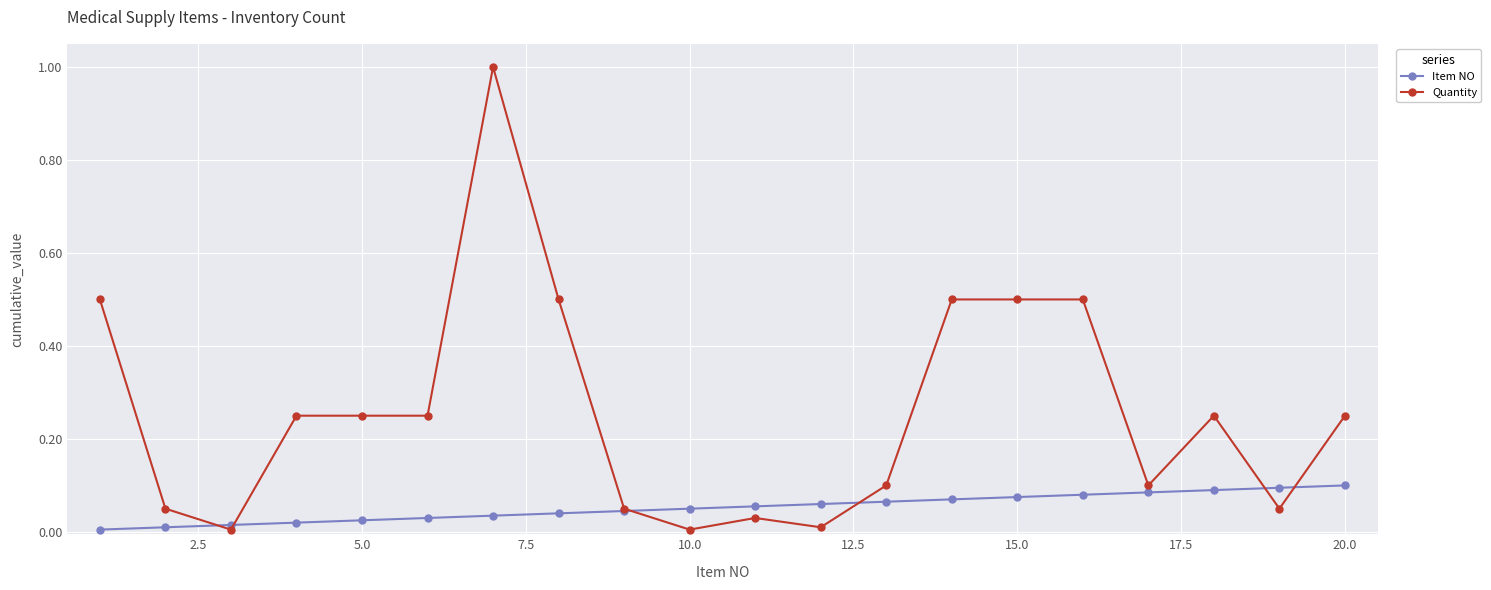

Rank the series by their maximum value, from lowest to highest.

Item NO, Quantity